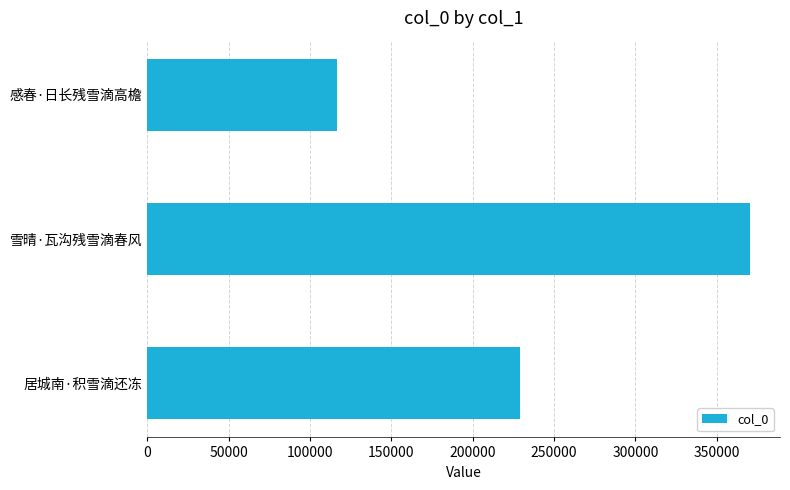

Which category has the highest value across all series?

雪晴·瓦沟残雪滴春风